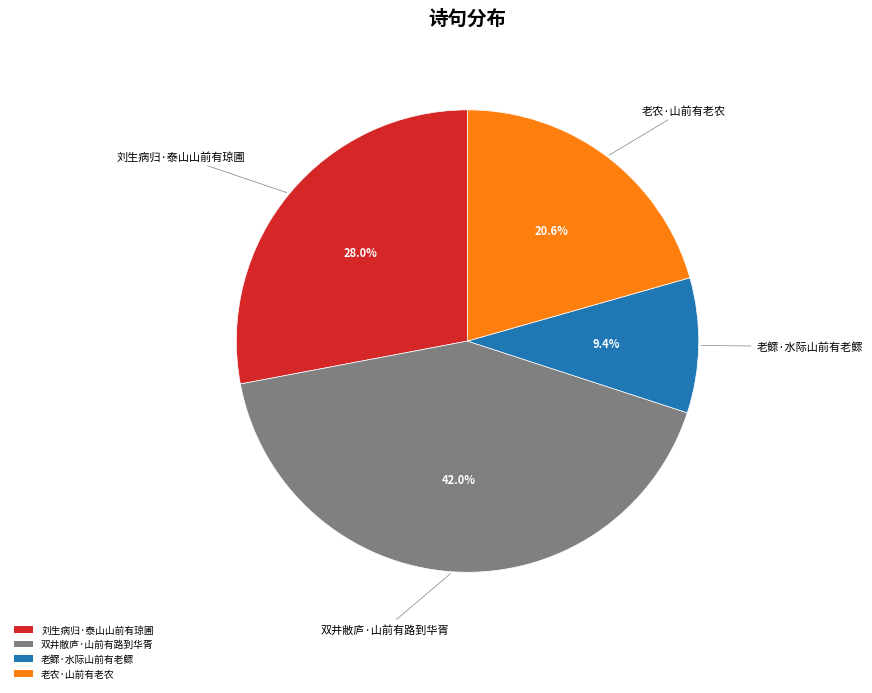

True or false: 老农·山前有老农 accounts for 21% of the total.

True